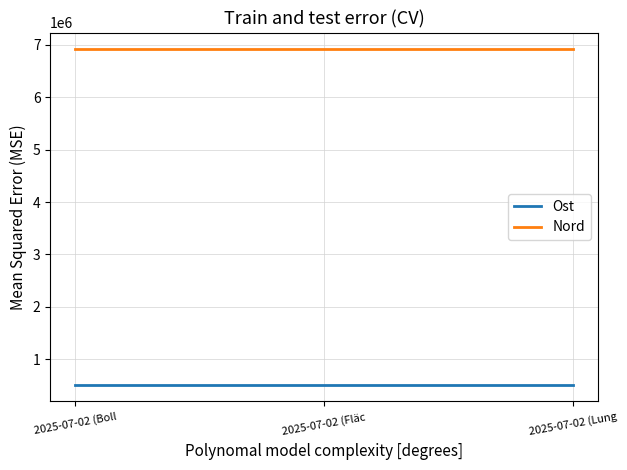

What is the difference between the highest and lowest values at 2025-07-02 (Fläc?

6405130